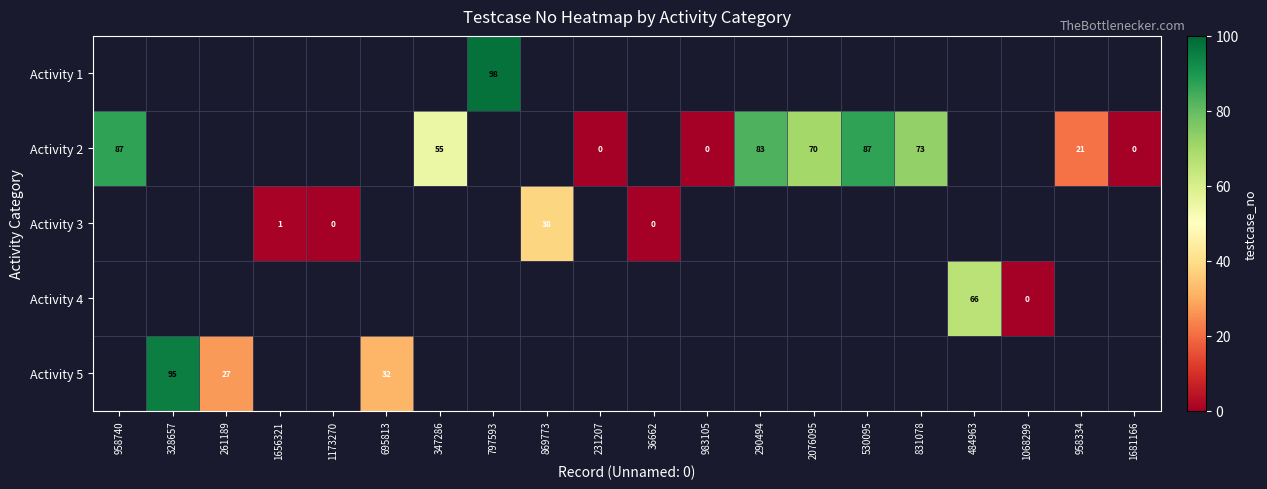

How many categories are shown in the chart?

20